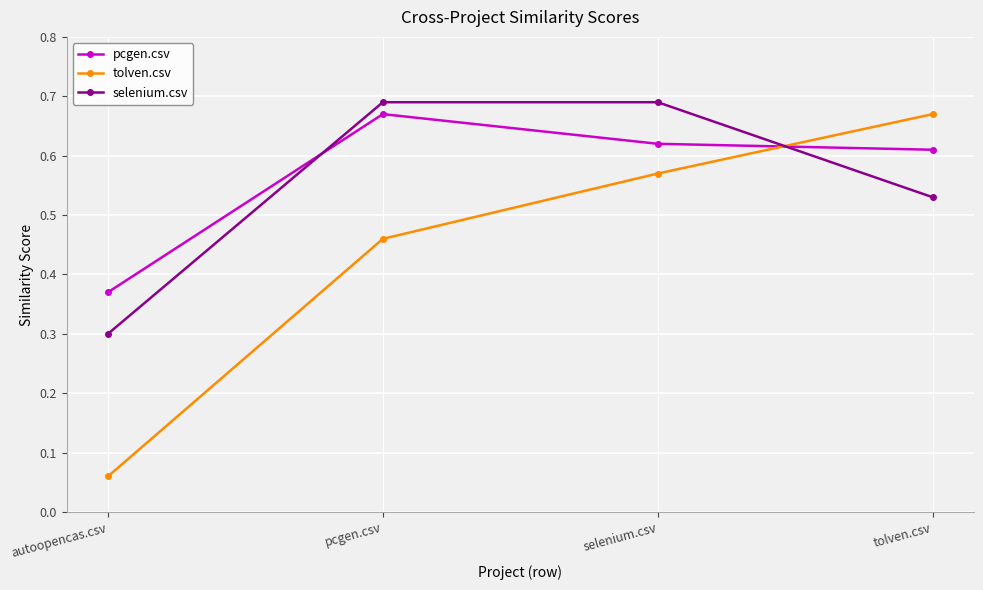

At which category does the chart reach its minimum across all series?

autoopencas.csv